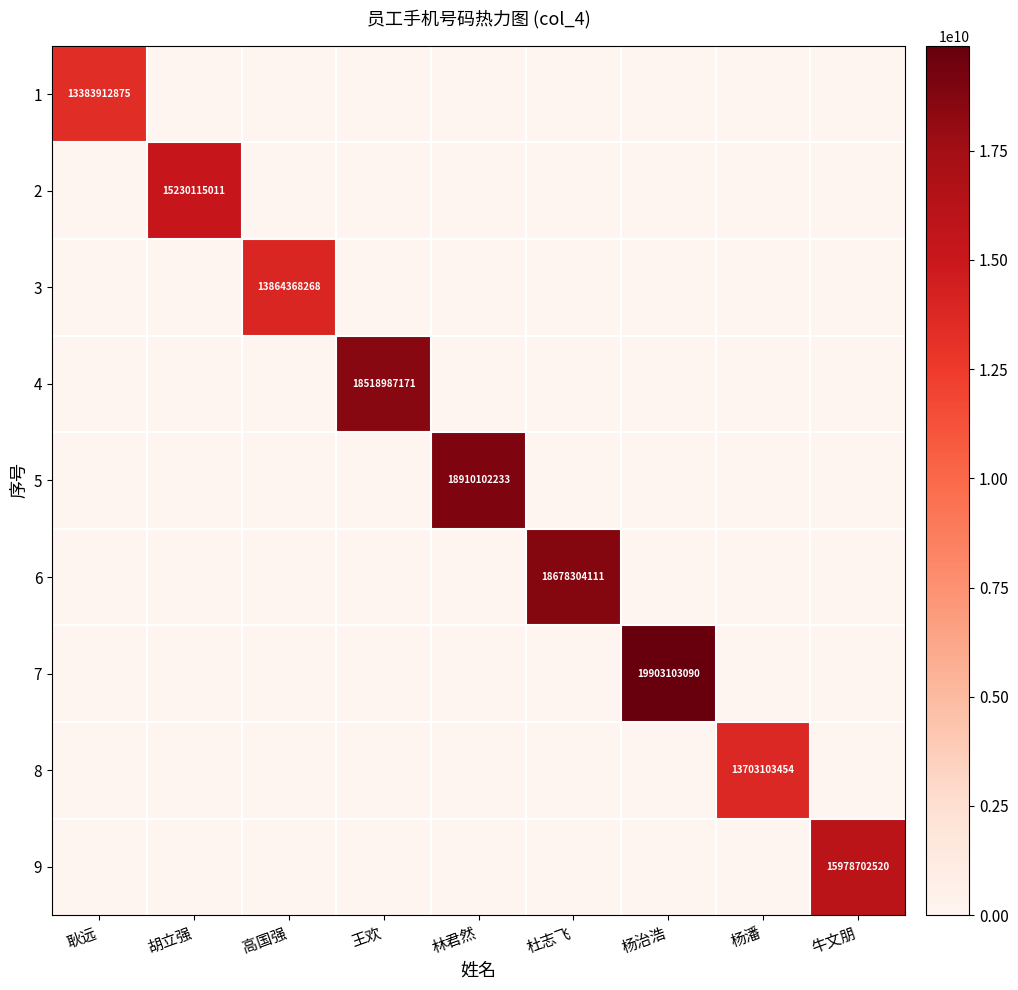

At which category is the sum across all series the highest?

杨治浩